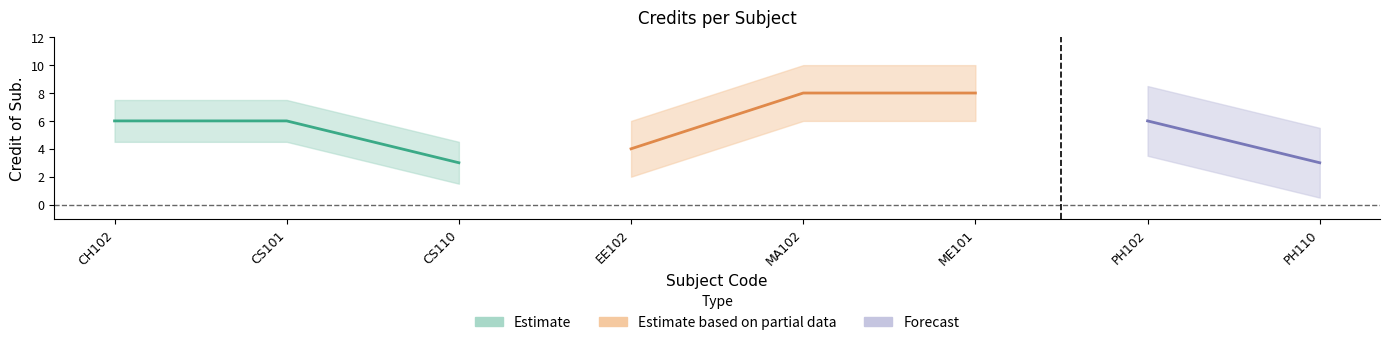

What position from the right is MA102?

4